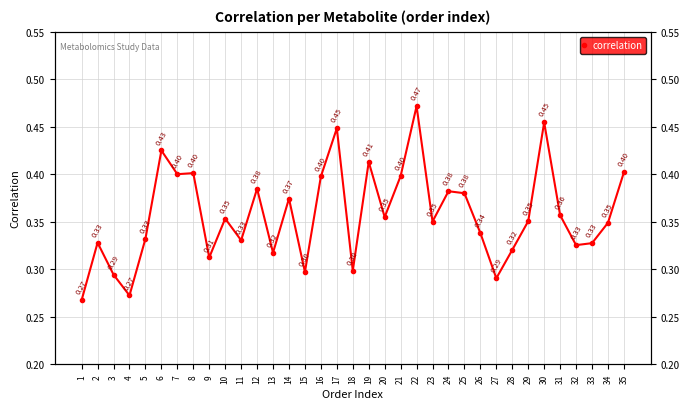

List the labels in order of value, smallest first.

1, 4, 27, 3, 15, 18, 9, 13, 28, 32, 33, 2, 11, 5, 26, 34, 23, 29, 10, 20, 31, 14, 25, 24, 12, 16, 21, 7, 8, 35, 19, 6, 17, 30, 22